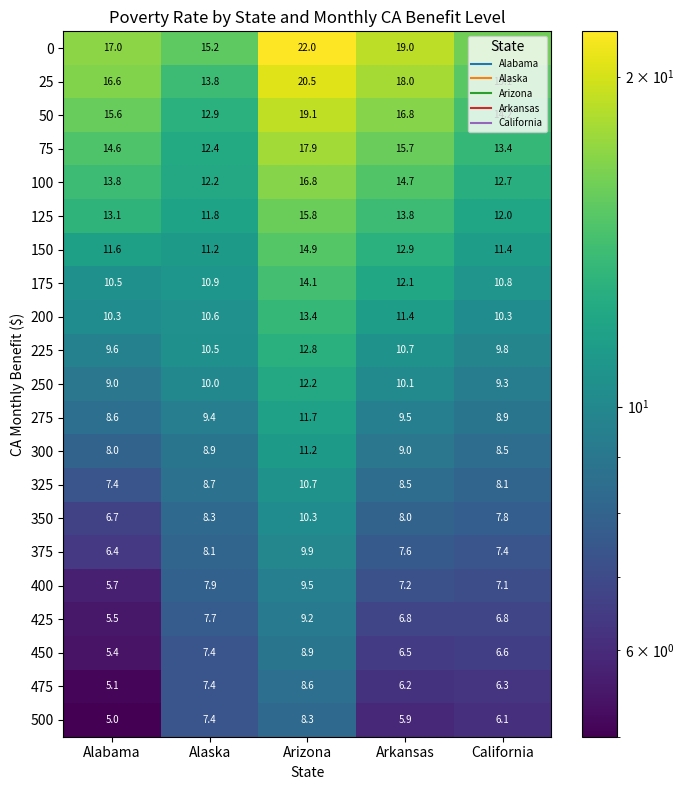

What is the difference between the 350 values at Alabama and California?

1.1